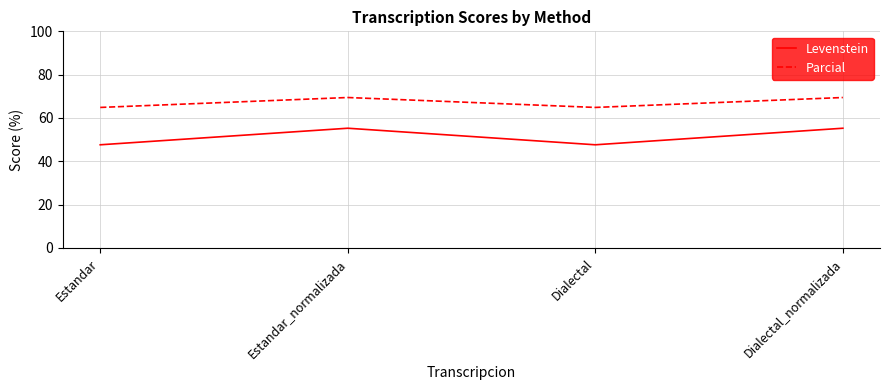

What position from the left is Dialectal?

3